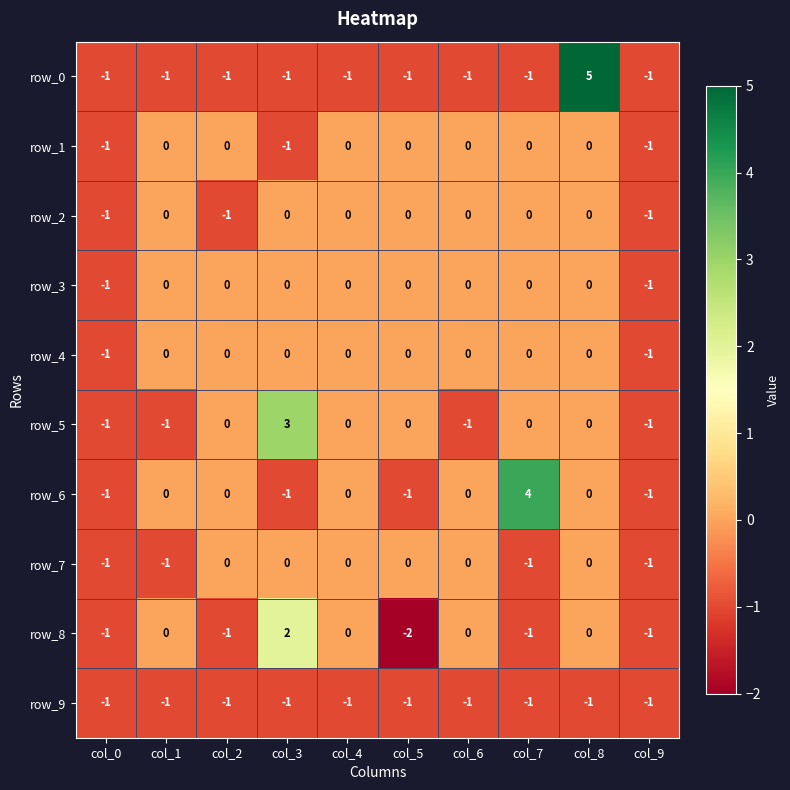

Count the row_7 values in the range -1 to 0.

10